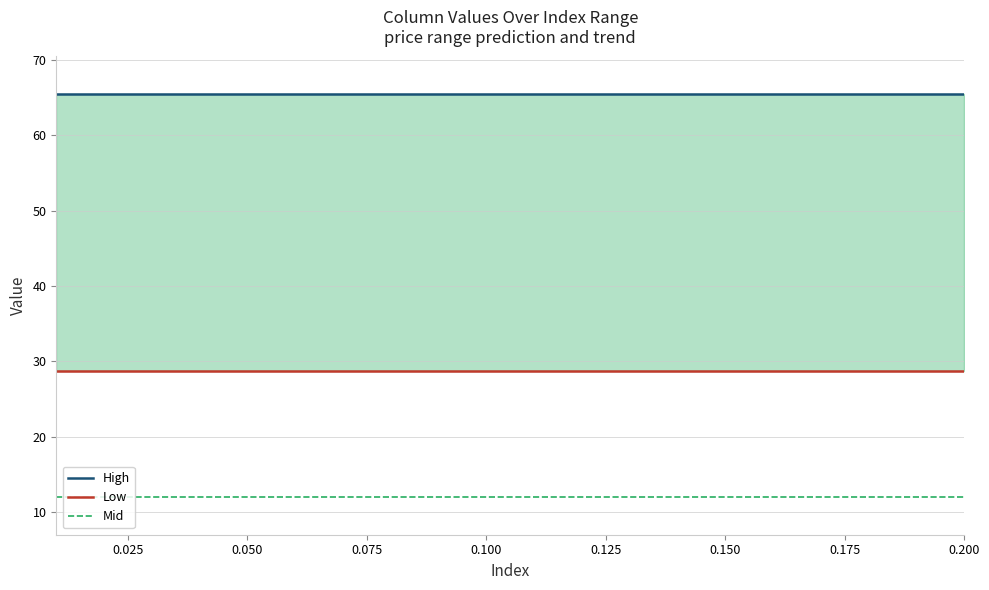

How many categories are shown in the chart?

20